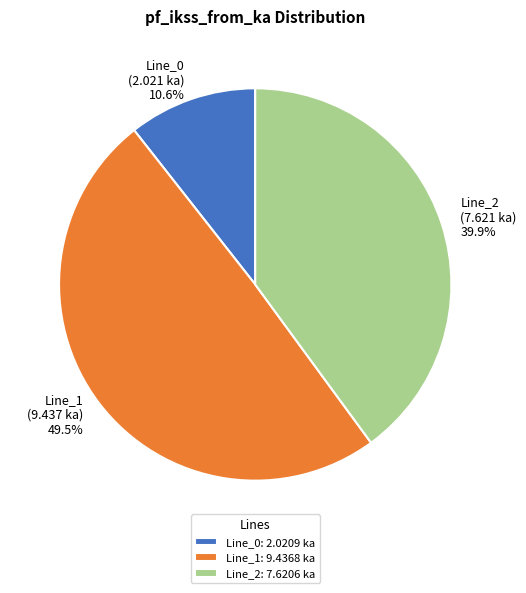

Approximately how many times larger is the value at Line_1 compared to Line_2?

1.2